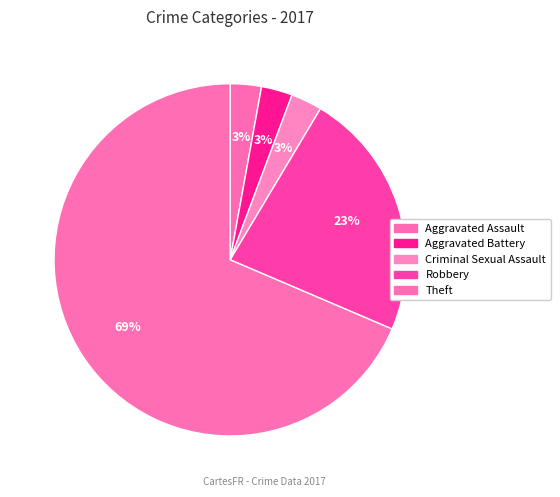

To the nearest percent, what is the difference between the largest and smallest slice percentages?

66%